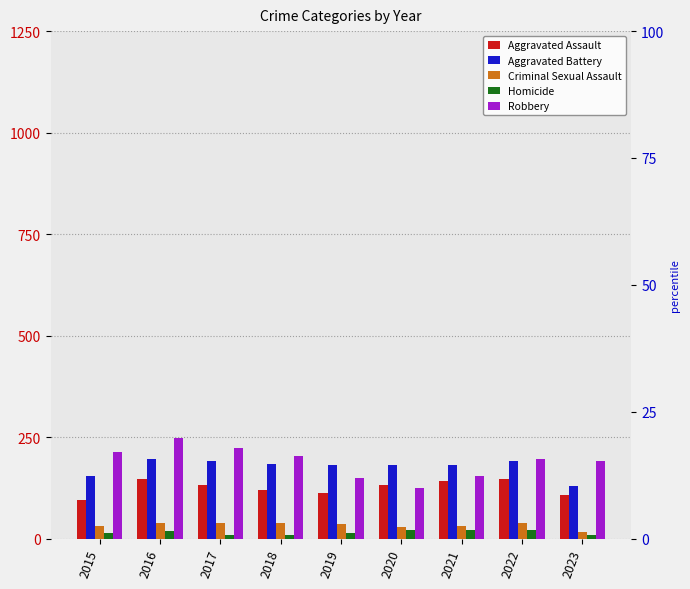

The Homicide series shows 13 at 2023. True or false?

False